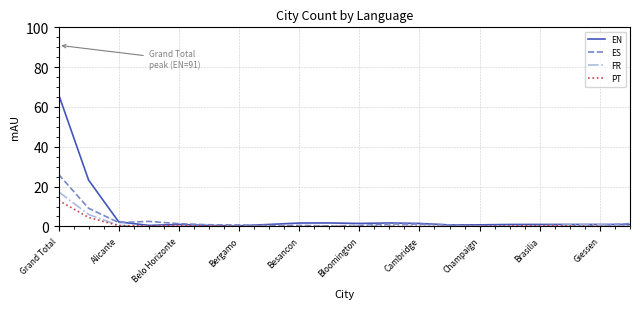

What is the highest value of the ES series?

26.2